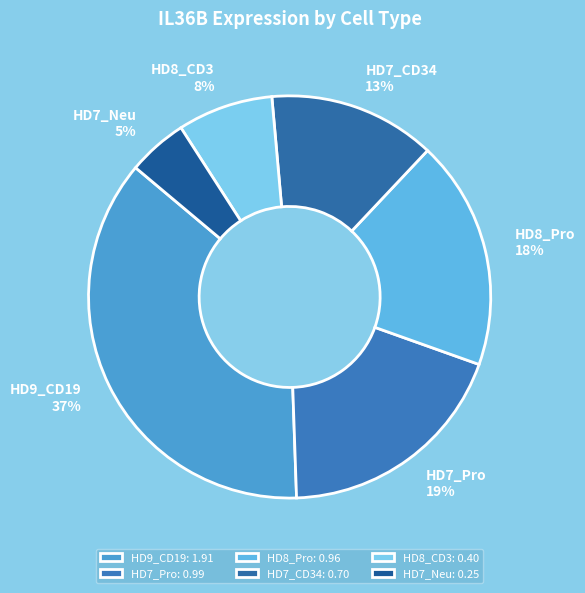

Count the number of slices in the pie.

6